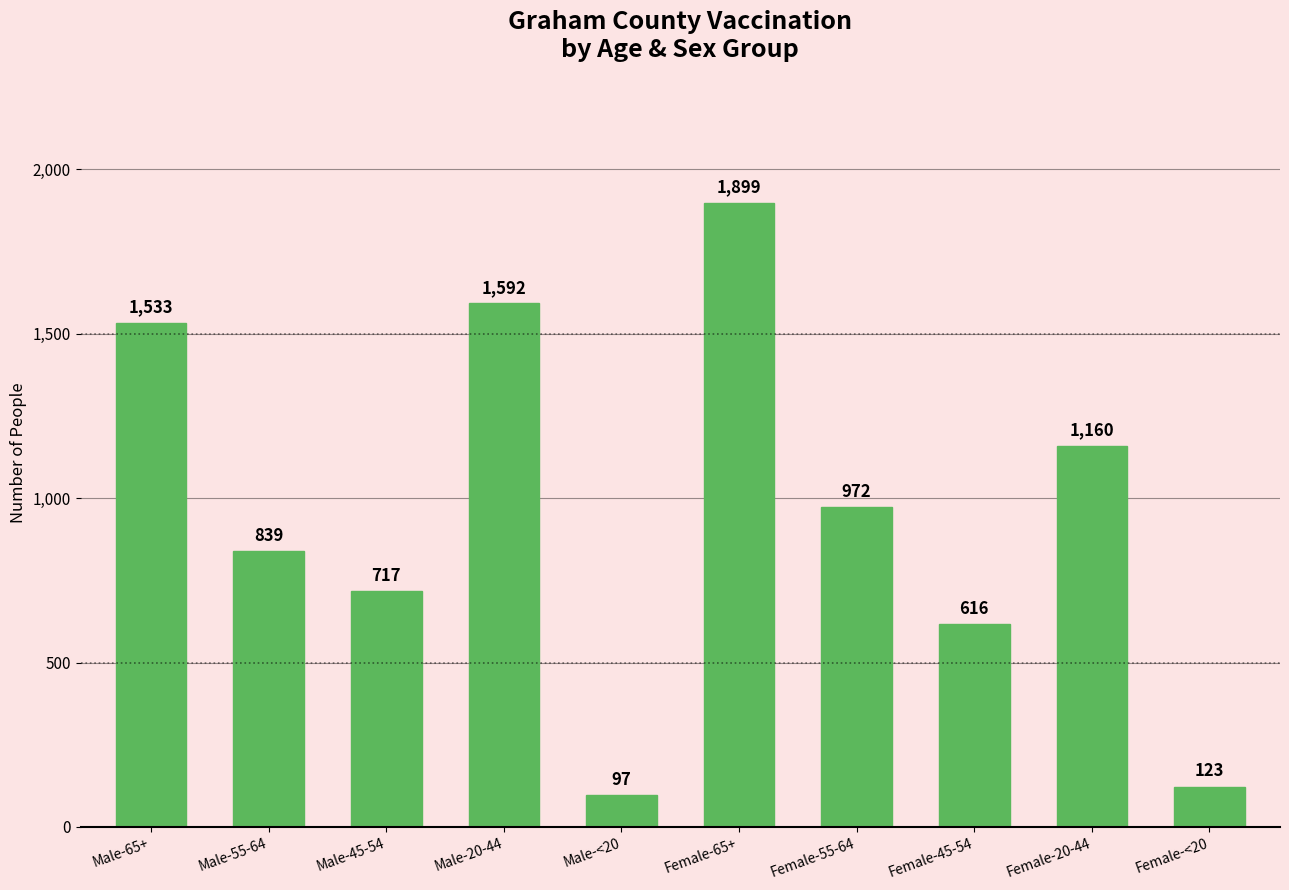

Are the bars horizontal?

No